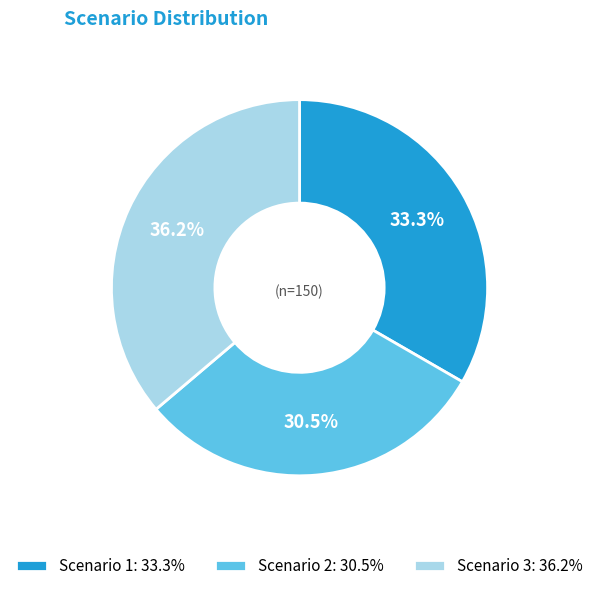

What percentage is the Scenario 1 slice, to the nearest percent?

33%